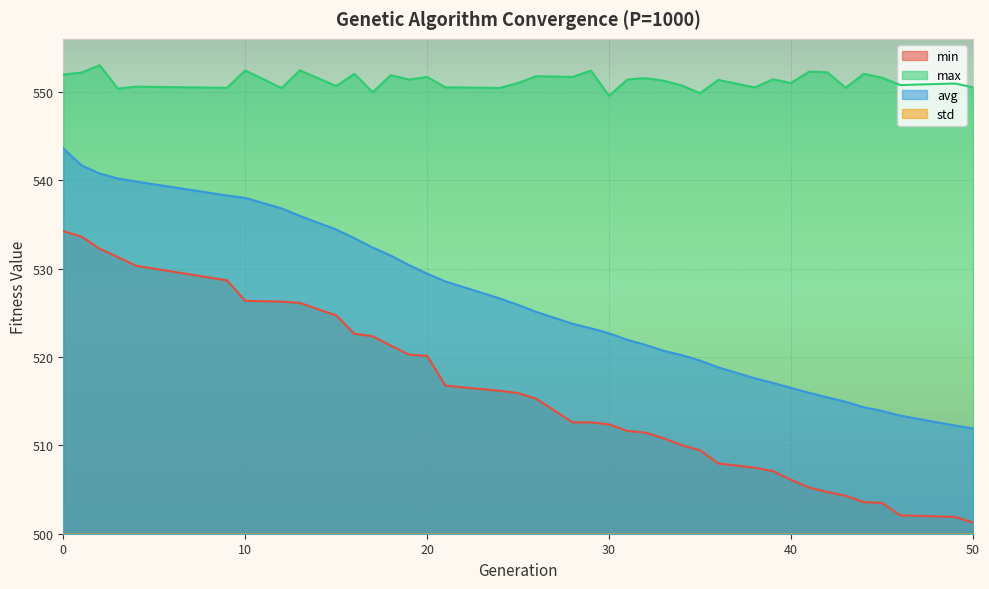

What is the difference between the max values at 40 and 44?

1.0